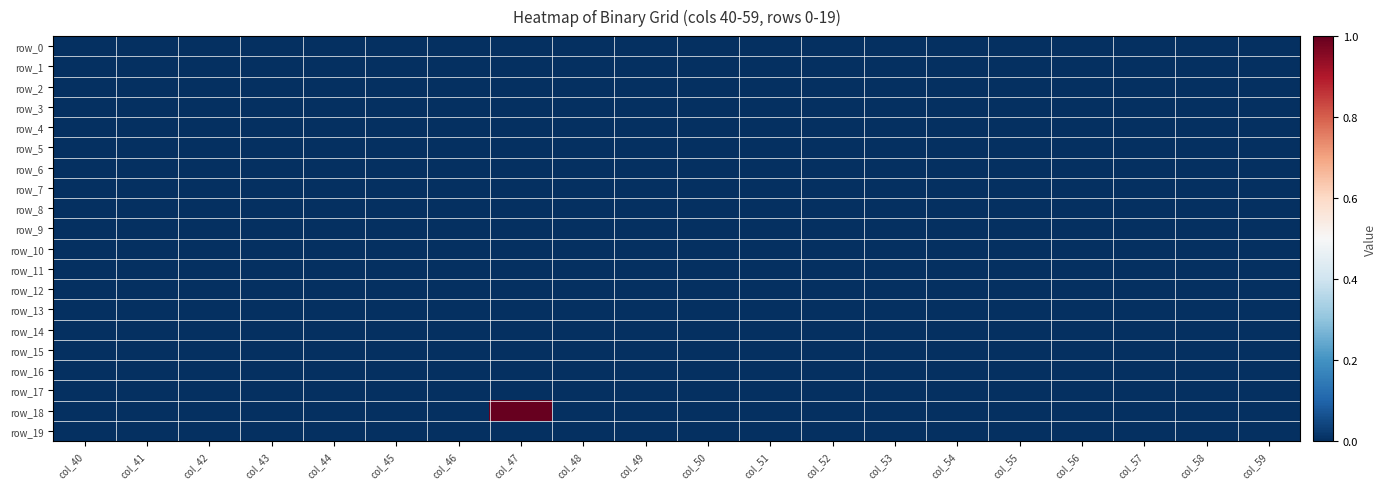

Which series has the largest total across all categories?

row_18